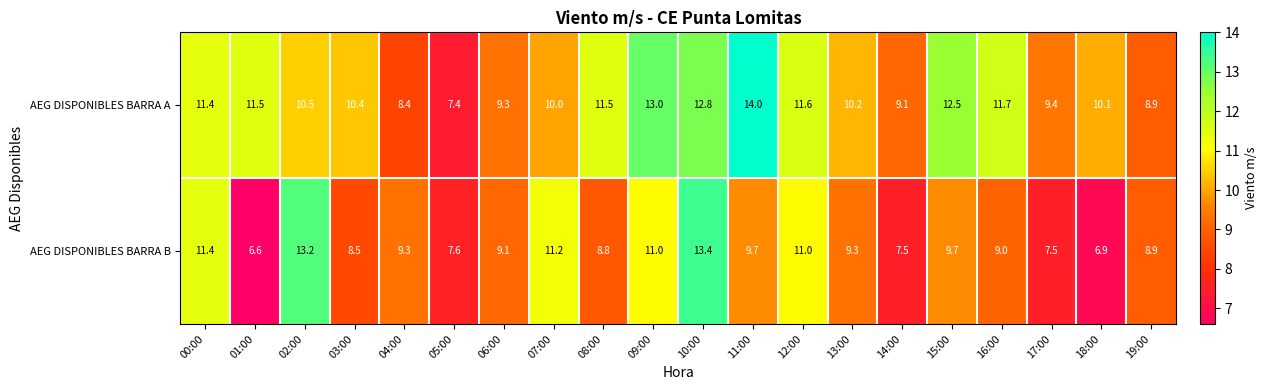

At which label is AEG DISPONIBLES BARRA A closest to 10?

07:00